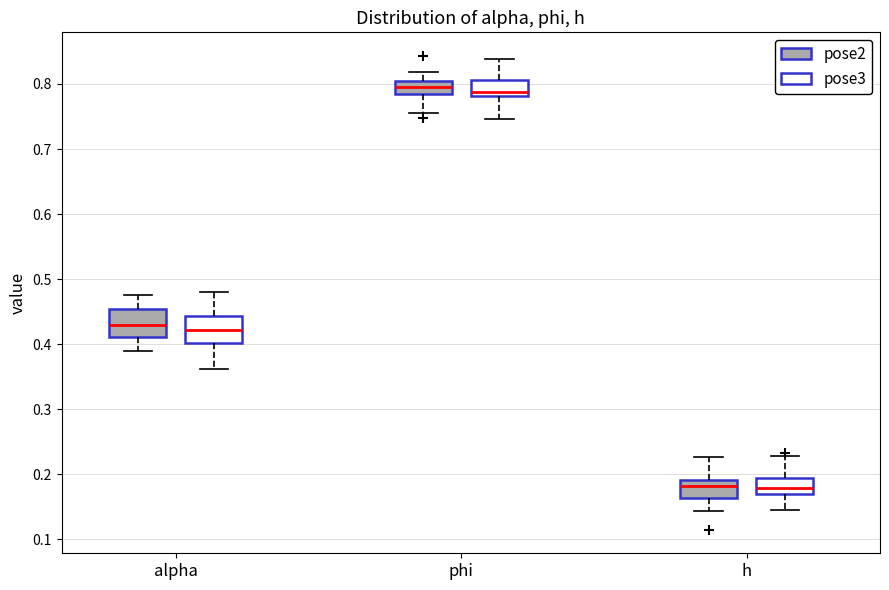

Where is the upper edge of the box for alpha (pose2) on the y-axis? The values are not printed on the chart, so give them approximately, as read against the axis.

0.45